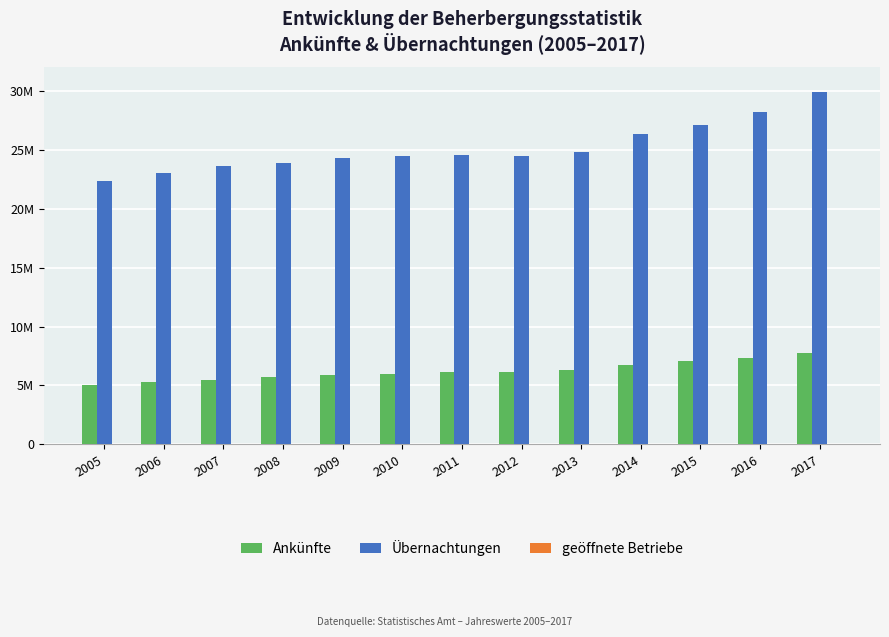

Reading right to left, extract all data points from this chart.

Ankünfte: 7735158	7352292	7031316	6758071	6327623	6140549	6117430	5975564	5849644	5697678	5457810	5304234	5057687
Übernachtungen: 29891859	28204424	27082997	26347370	24806220	24484412	24514220	24470322	24319268	23855050	23595061	23044017	22361555
geöffnete Betriebe: 4005	3952	4069	4256	4224	4274	4440	4570	4547	4580	4679	4791	4927